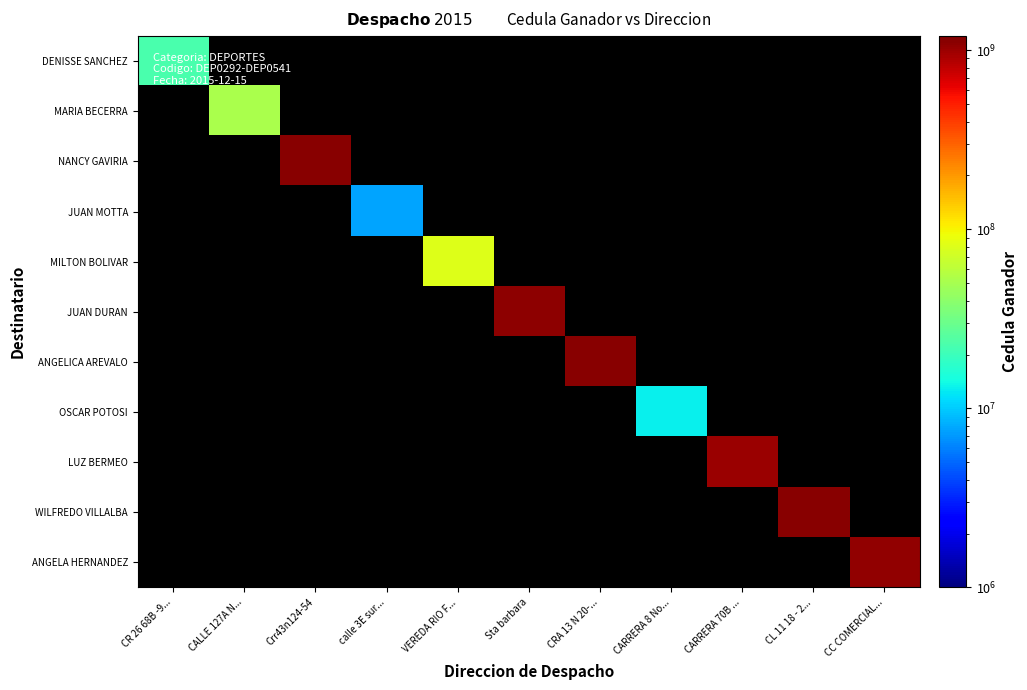

At which label does MARIA BECERRA reach its peak?

CR 26 68B -9...